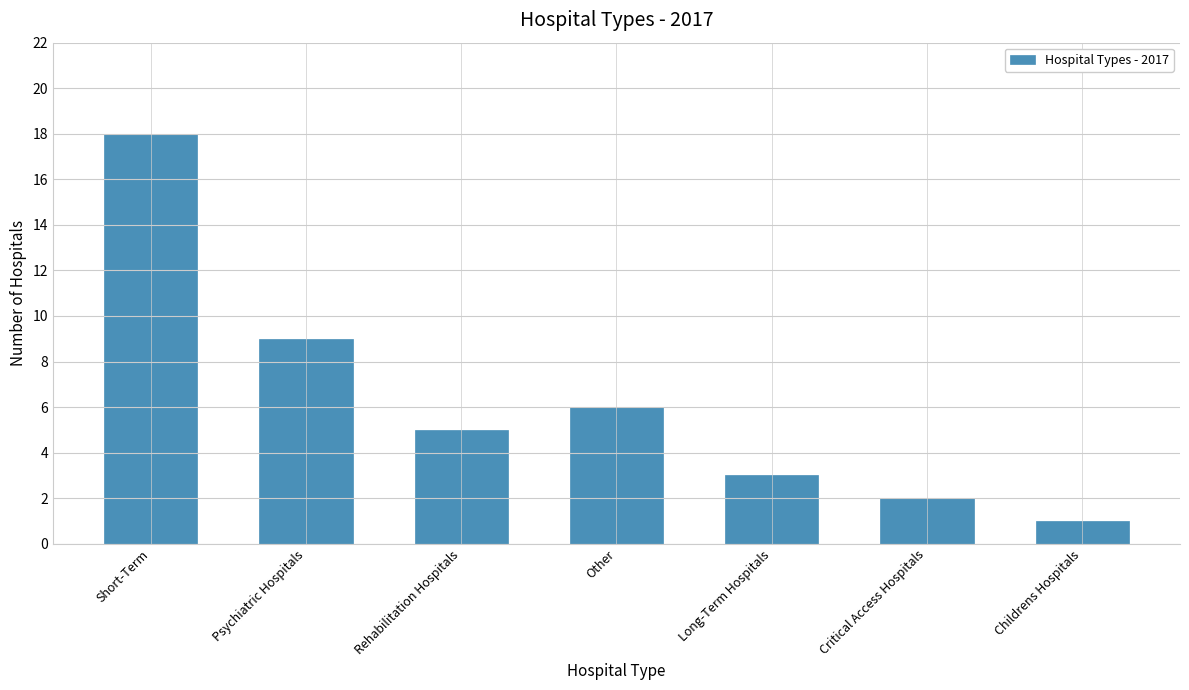

How many series are shown in this chart?

1